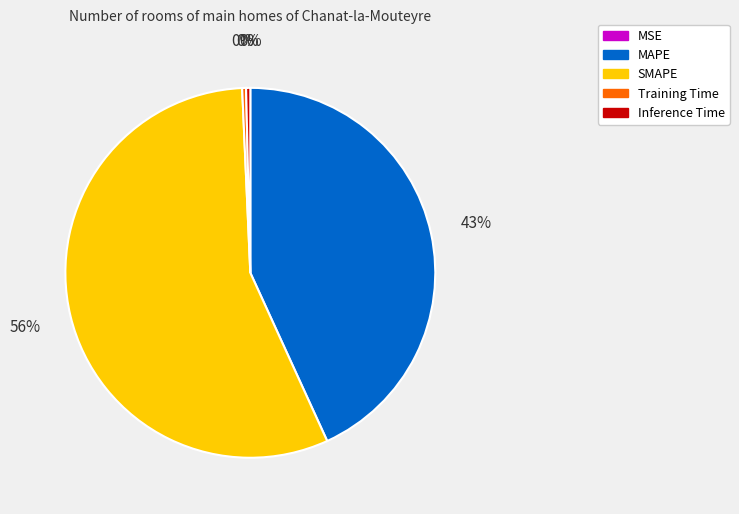

What is the majority slice?

SMAPE